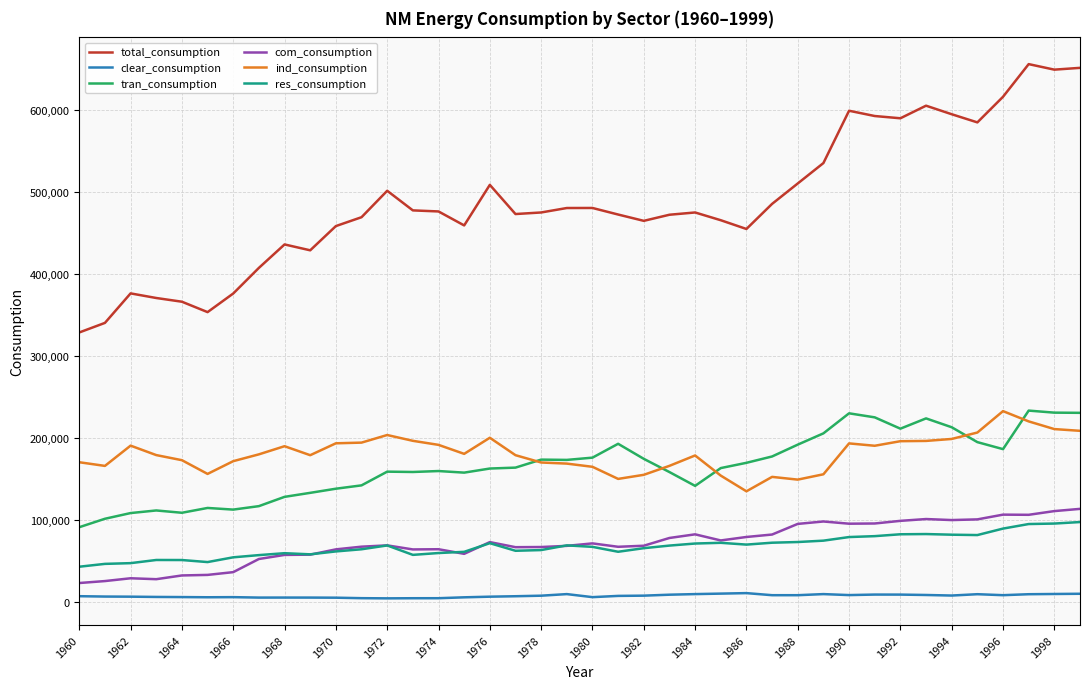

What are all the series names shown in the legend?

total_consumption, clear_consumption, tran_consumption, com_consumption, ind_consumption, res_consumption